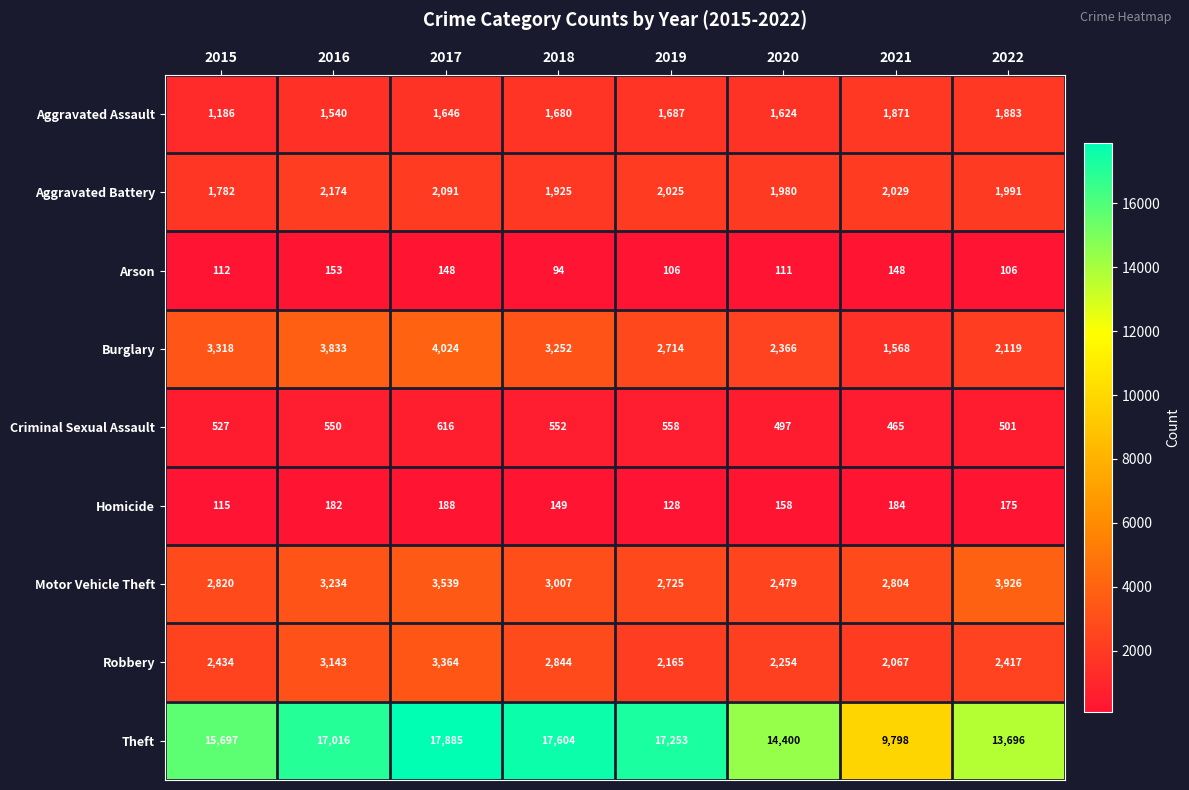

What is the approximate value of Aggravated Assault at 2019?

1687